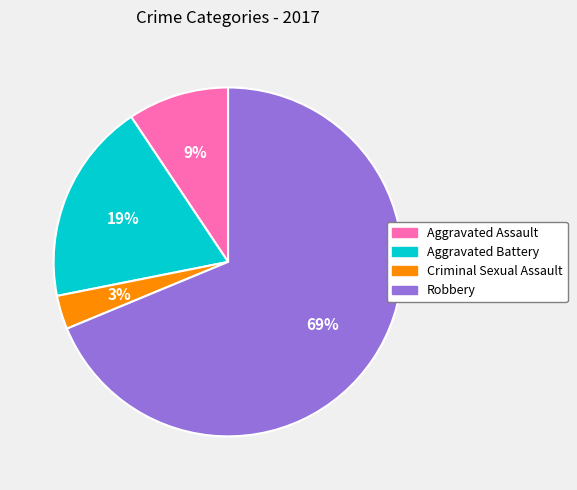

Is there any slice that represents more than half of the pie?

Yes